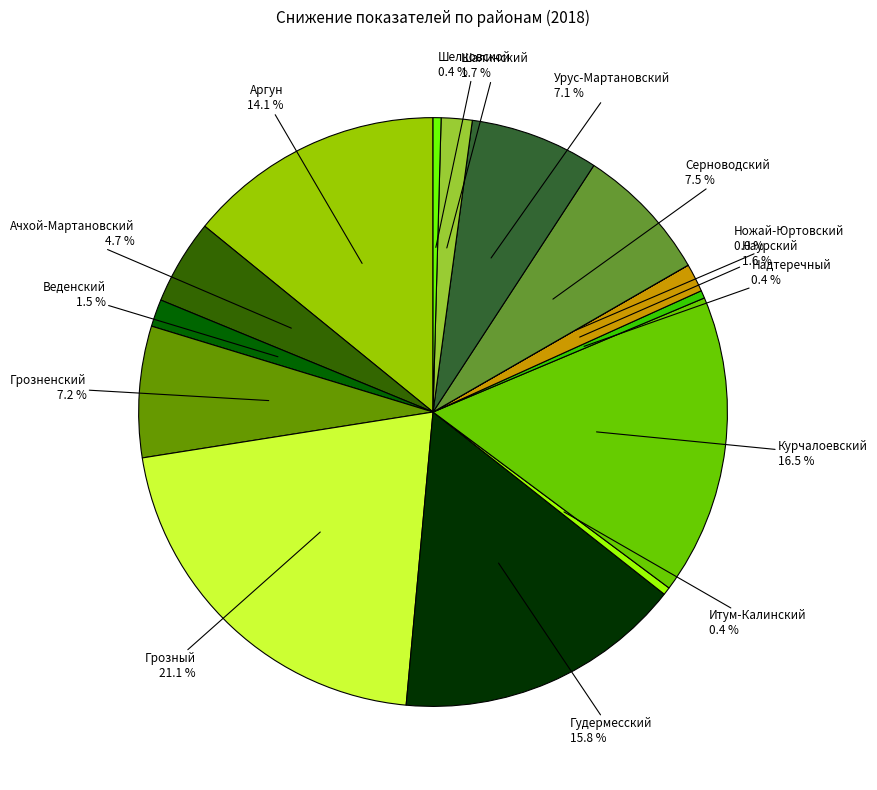

To the nearest percent, what portion does Ачхой-Мартановский represent?

5%